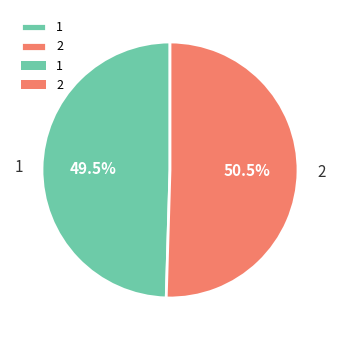

Which category accounts for the majority?

2